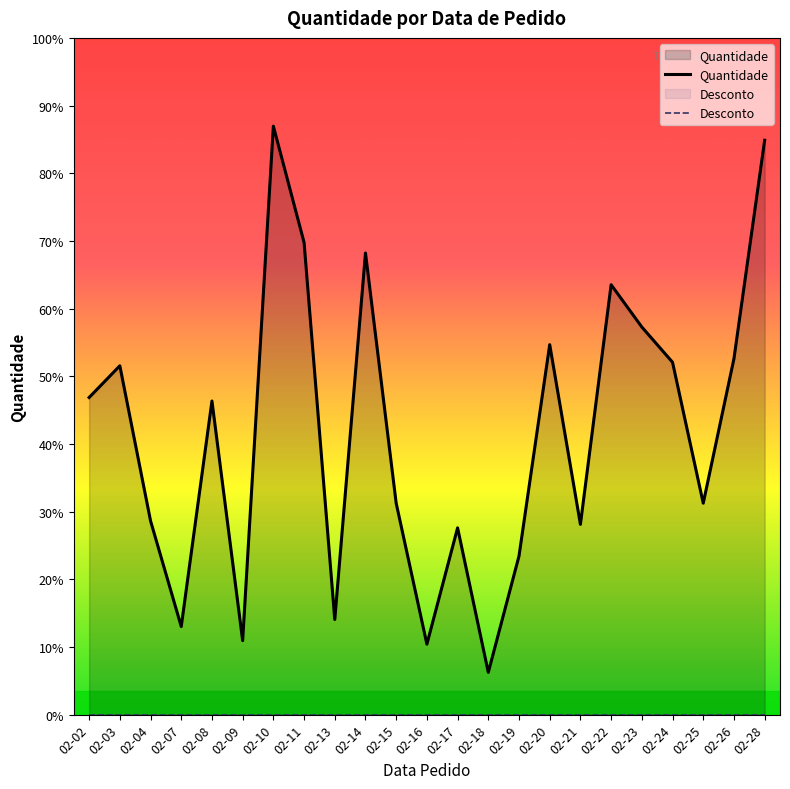

Does the chart display data point markers on the line(s)?

No